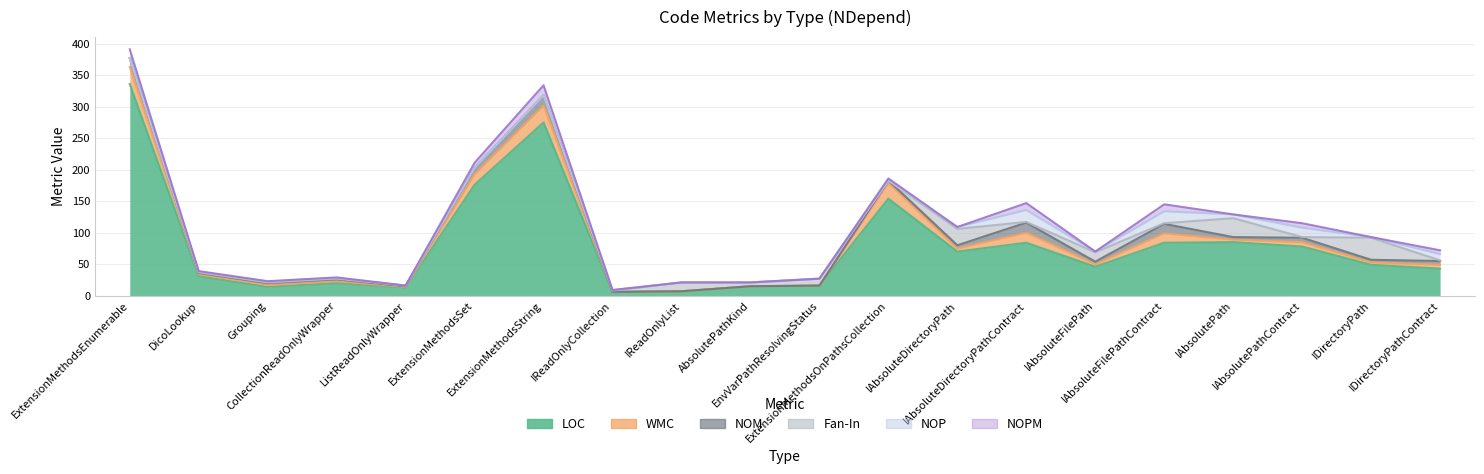

What is the difference between the highest and lowest values at Grouping?

13